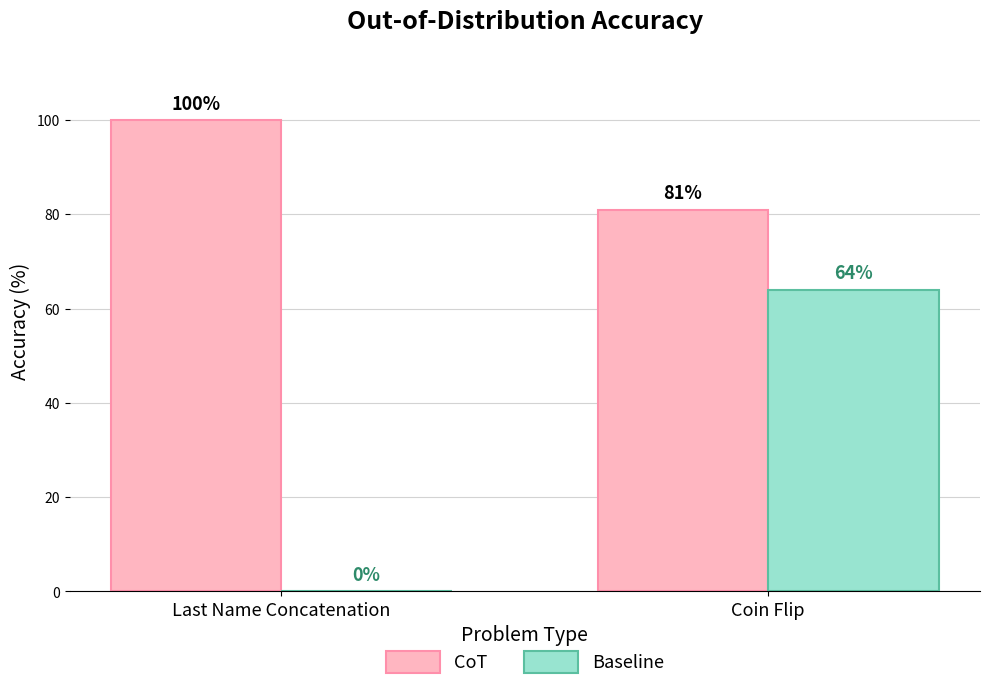

Reading right to left, extract all data points from this chart.

CoT: Coin Flip=81	Last Name Concatenation=100
Baseline: Coin Flip=64	Last Name Concatenation=0